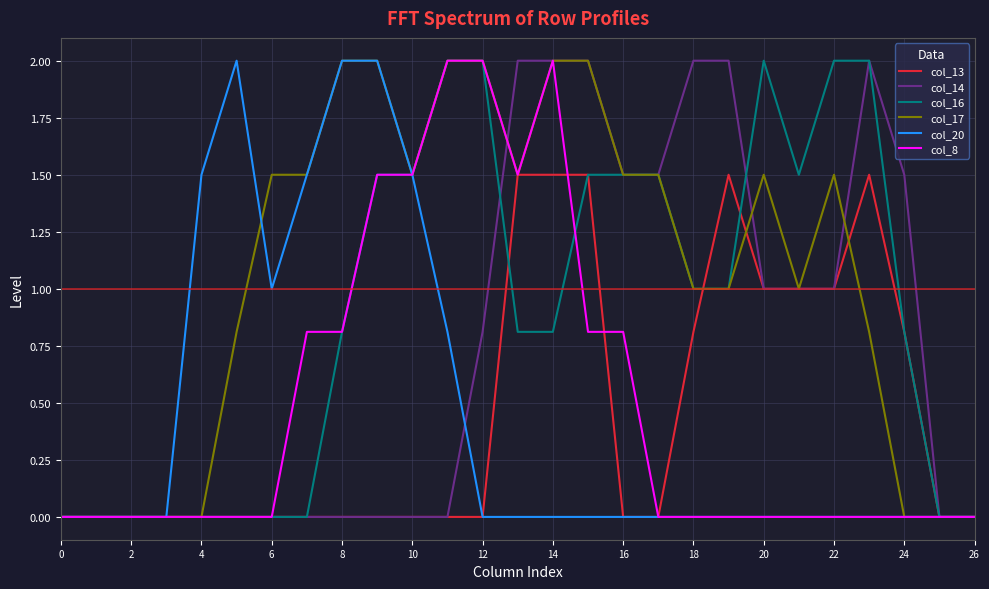

What is the maximum value for col_14?

2.0